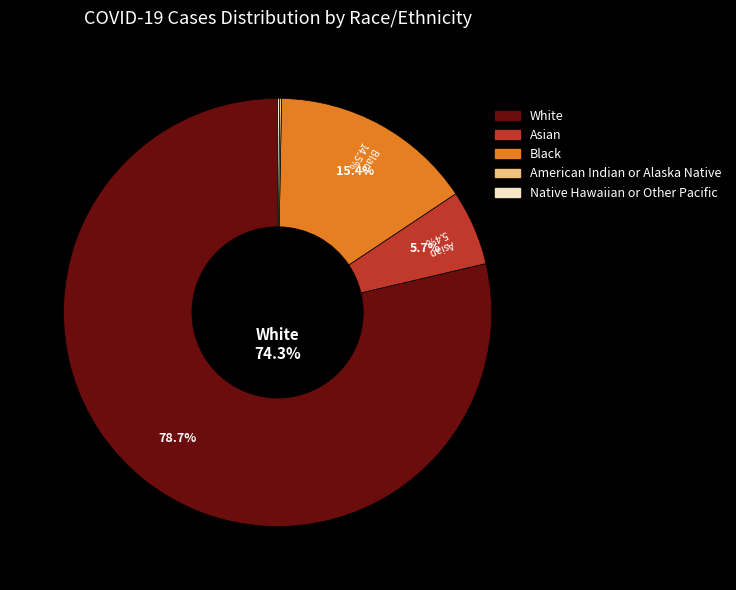

To the nearest percent, what is the average slice percentage?

20%